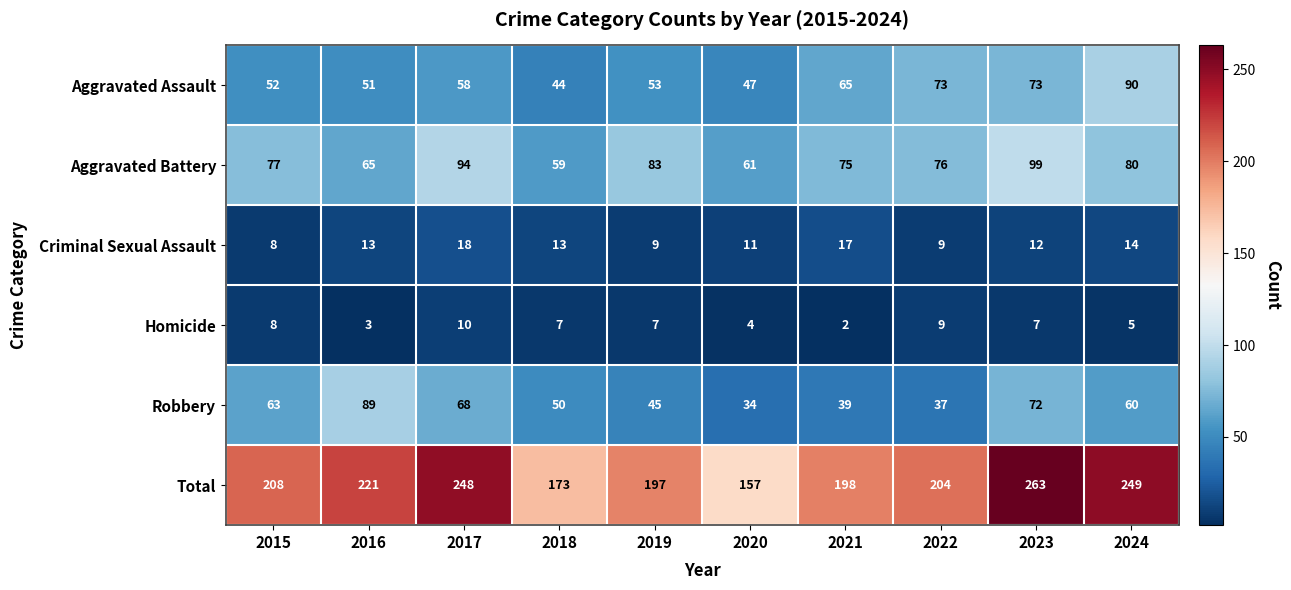

Where is Aggravated Battery nearest to the value 79?

2024